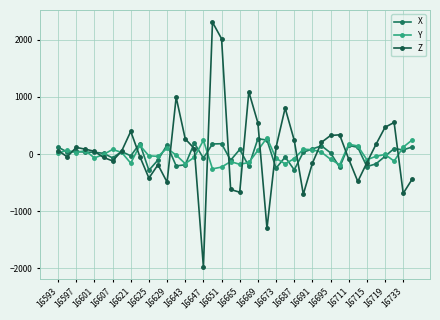

How many lines are shown in the chart?

3